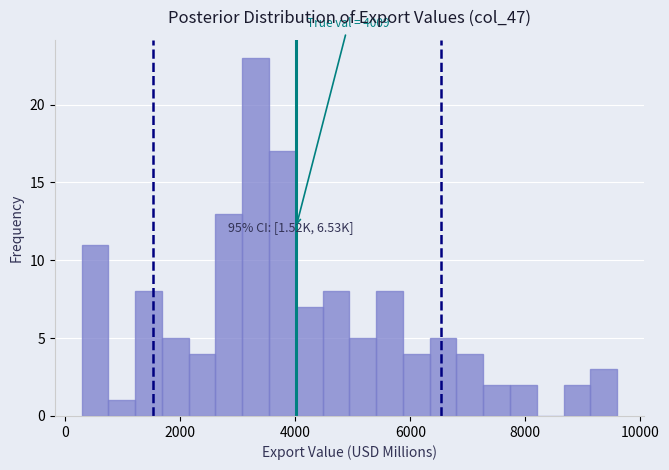

Around what value on the x-axis is the tallest bar? Give the approximate position of its centre, as read against the axis.

3400